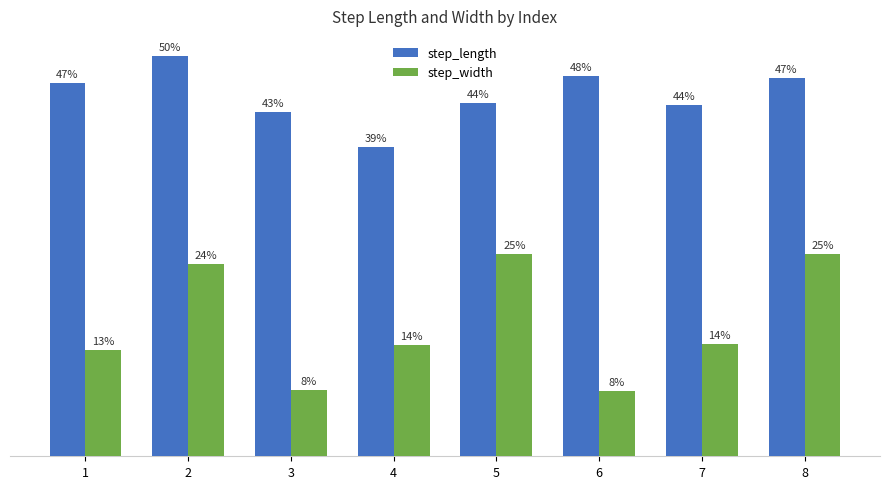

What is the difference between the highest and lowest values at 1?

0.3